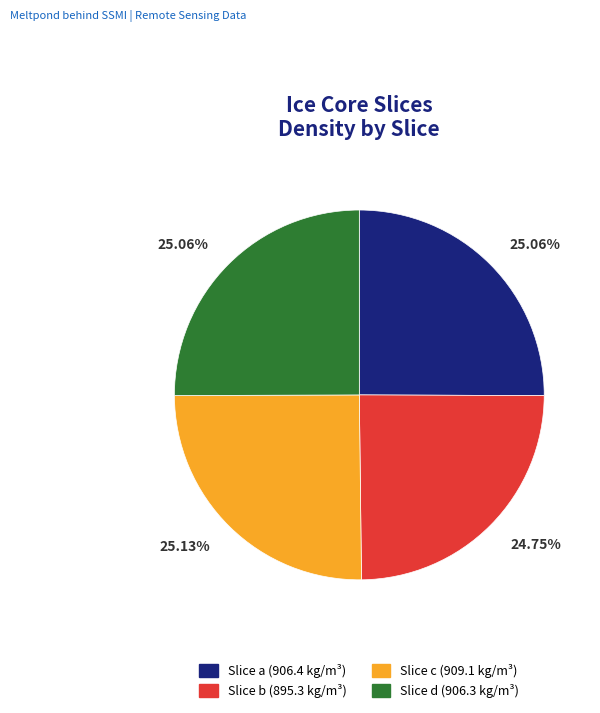

Is there any slice that represents more than half of the pie?

No